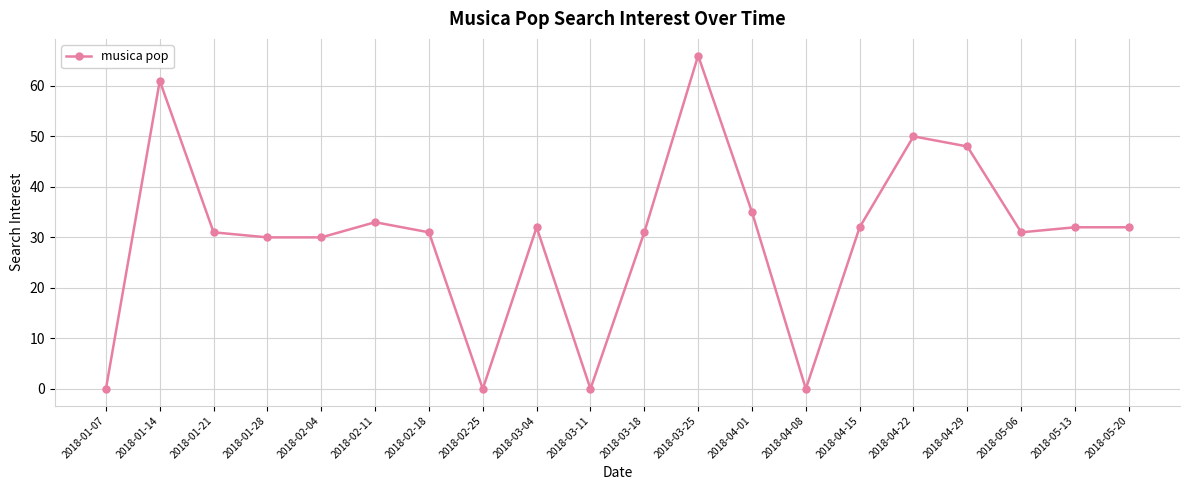

At which category does the chart reach its peak across all series?

2018-03-25